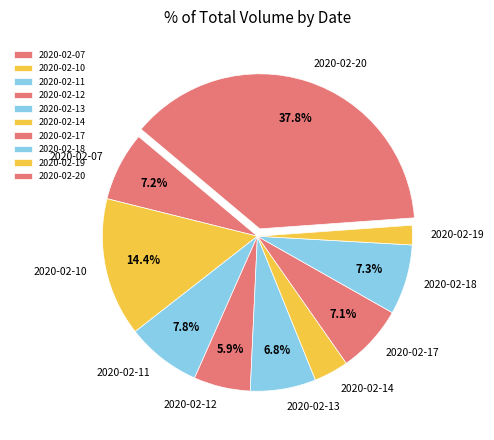

True or false: 2020-02-18 accounts for 18% of the total.

False